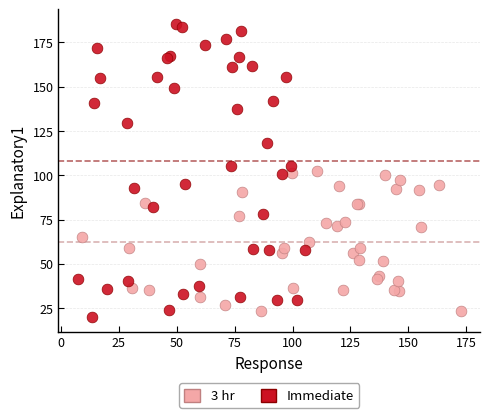

Which series contains the lowest Y value?

Immediate